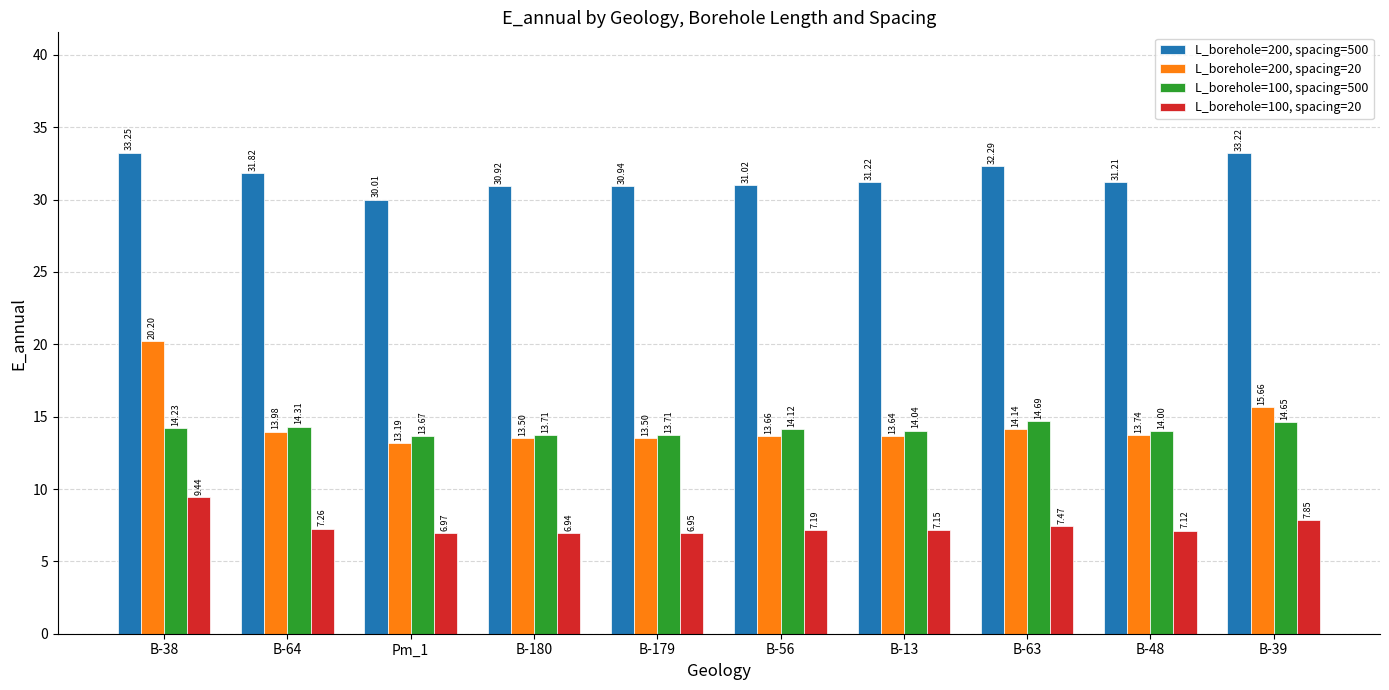

Which series has the largest total across all categories?

L_borehole=200, spacing=500